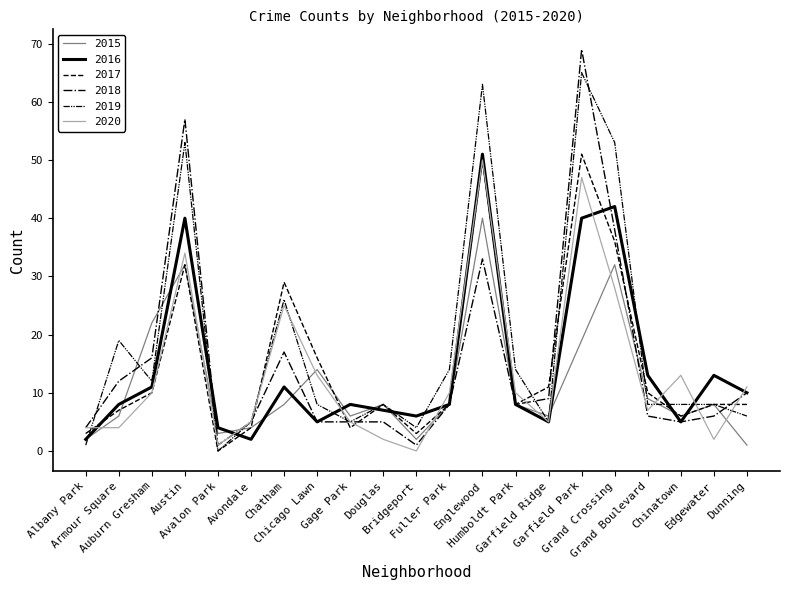

How many lines are shown in the chart?

6